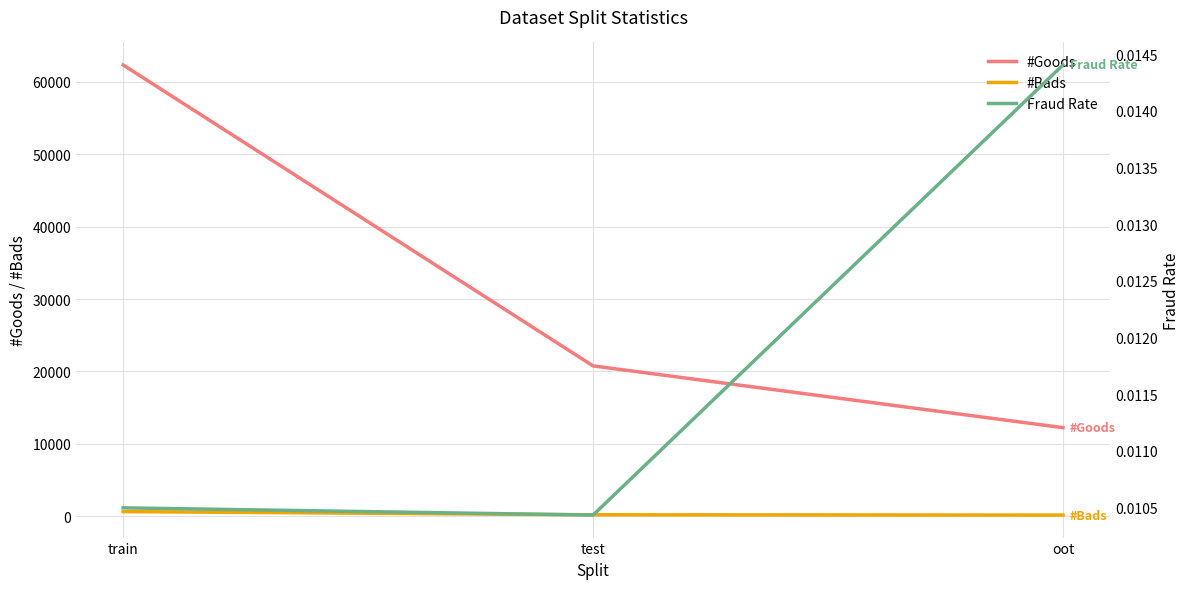

At how many categories does at least one series exceed 43244?

1